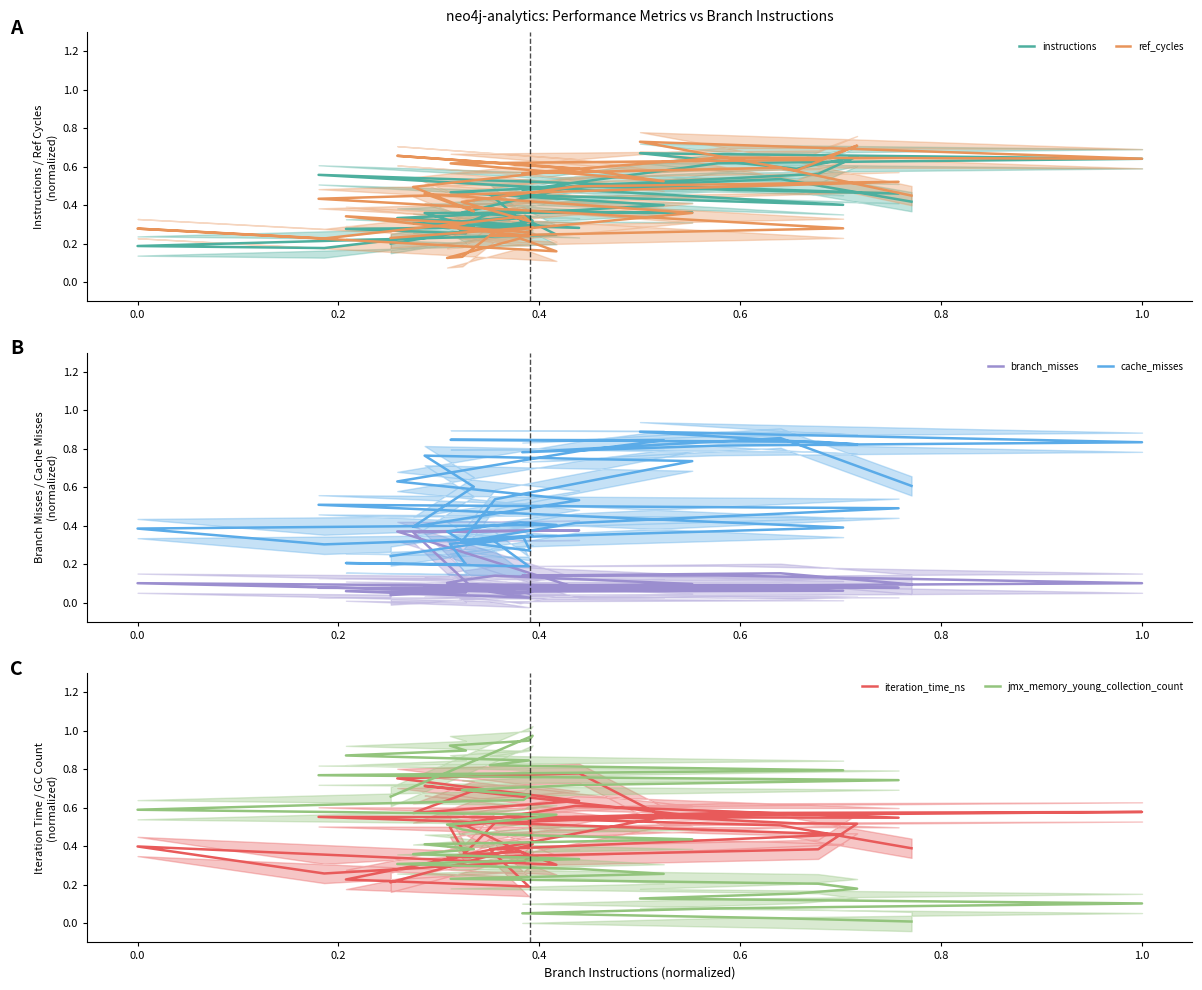

Which series ends up on top after the final intersection of iteration_time_ns and jmx_memory_young_collection_count?

jmx_memory_young_collection_count